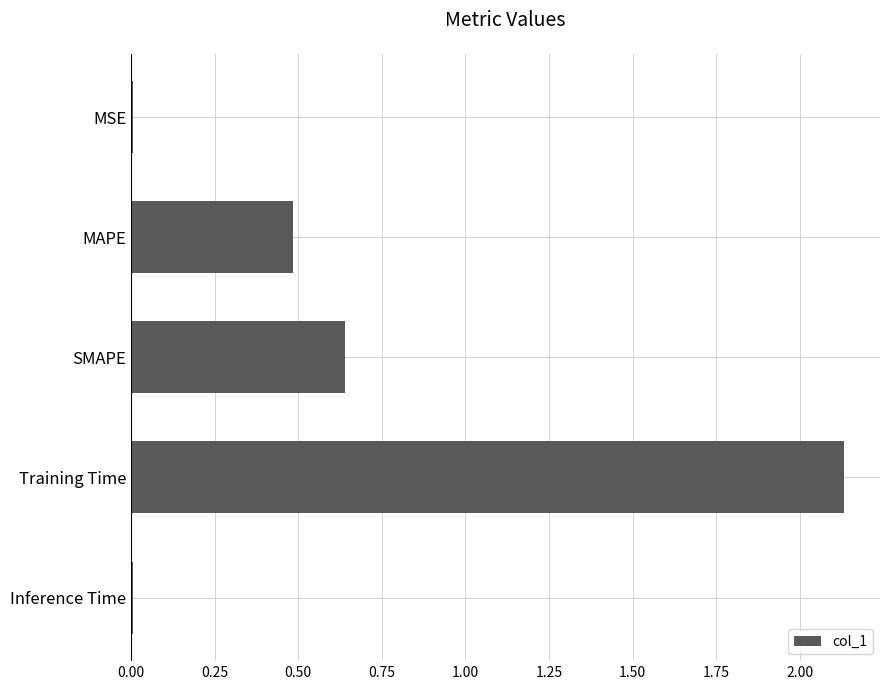

Does the chart contain stacked bars?

No